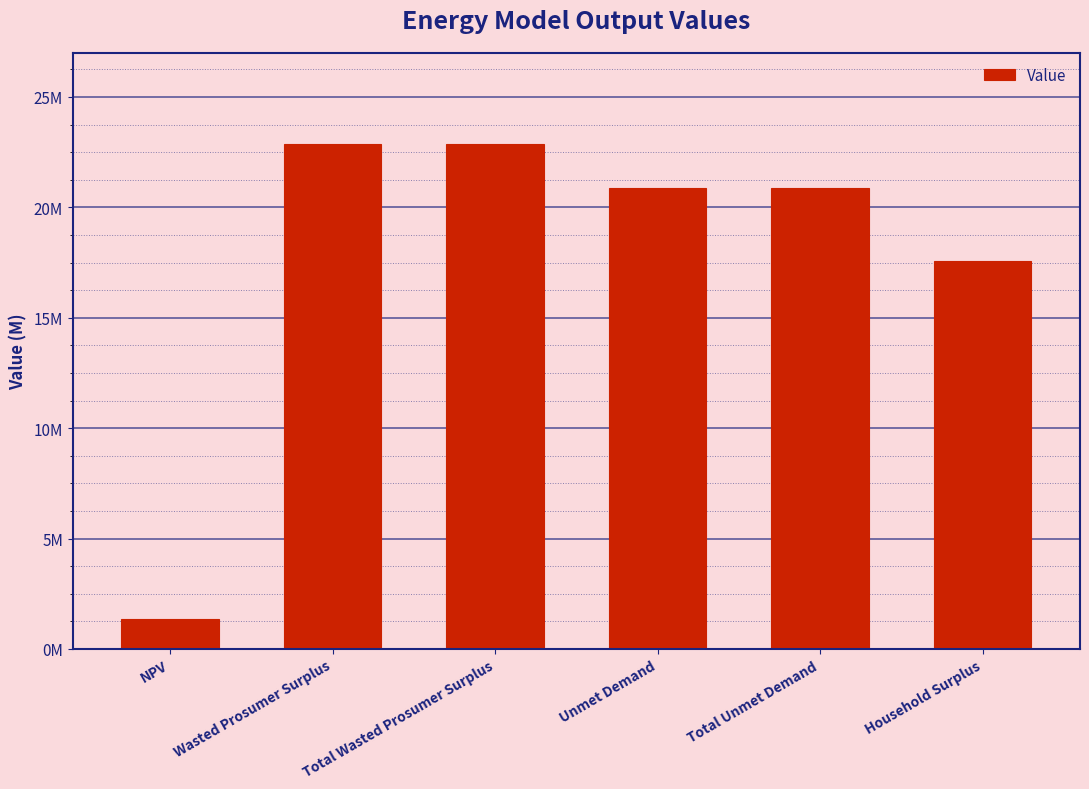

Which has a higher value, NPV or Household Surplus?

Household Surplus